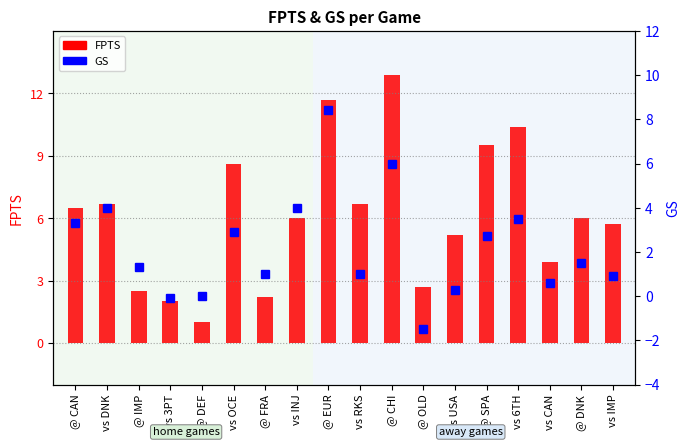

List the series in order of their overall mean, lowest first.

GS, FPTS